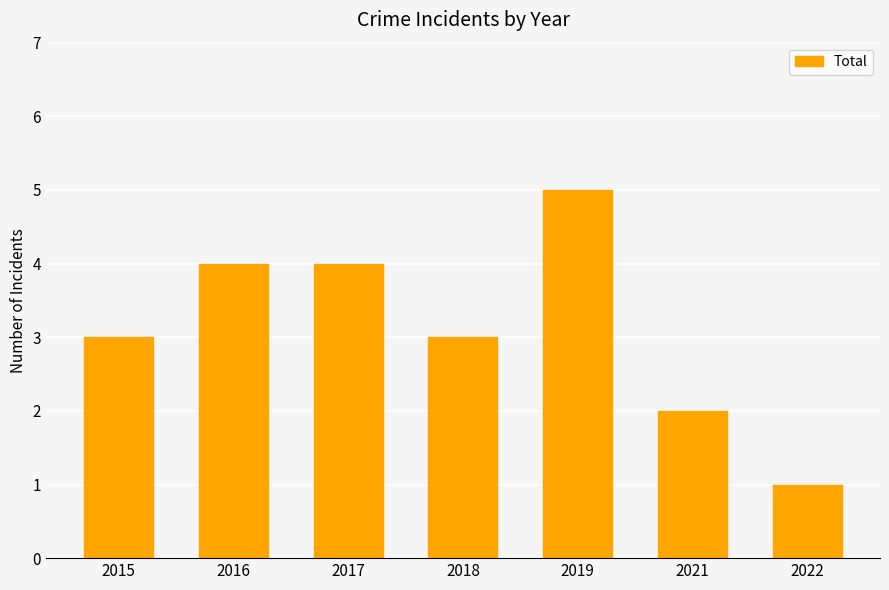

What is the value of the 5th bar from the left?

5